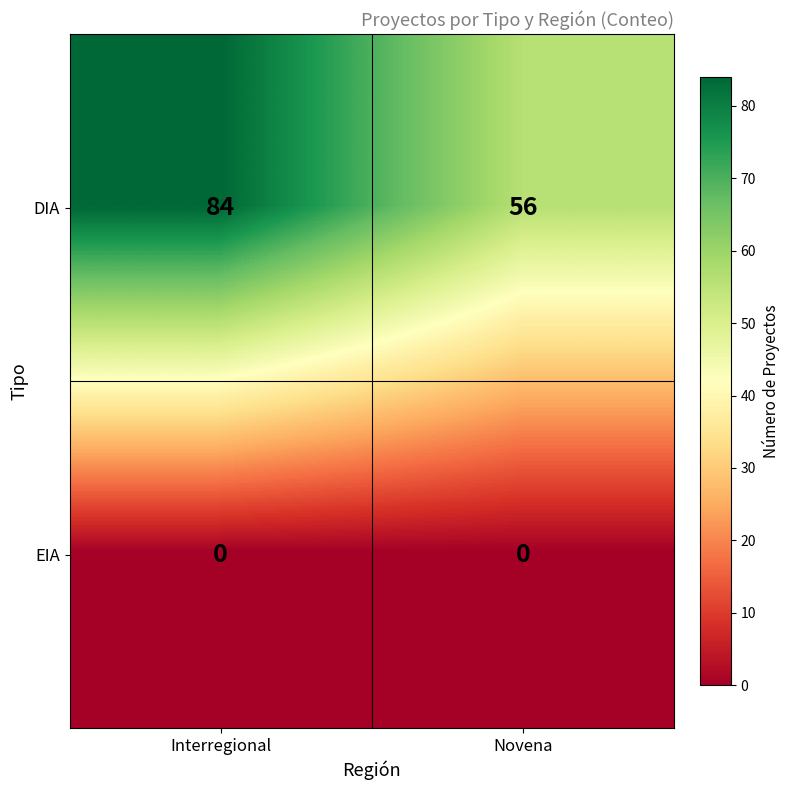

What is the average value of the DIA series?

70